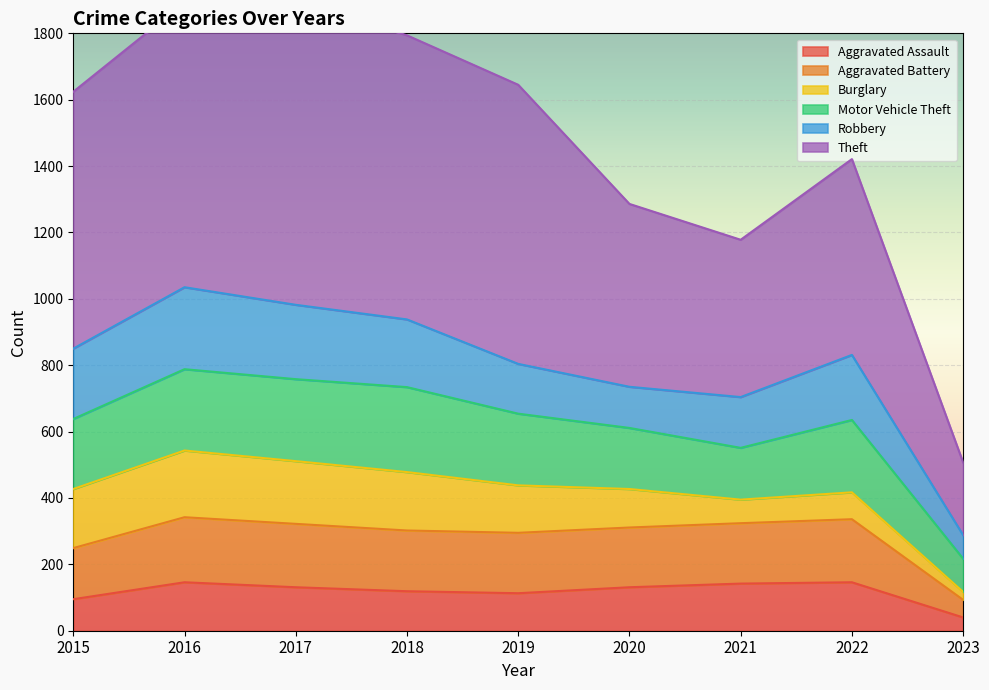

Is it true that Theft equals 1624 at 2015?

True